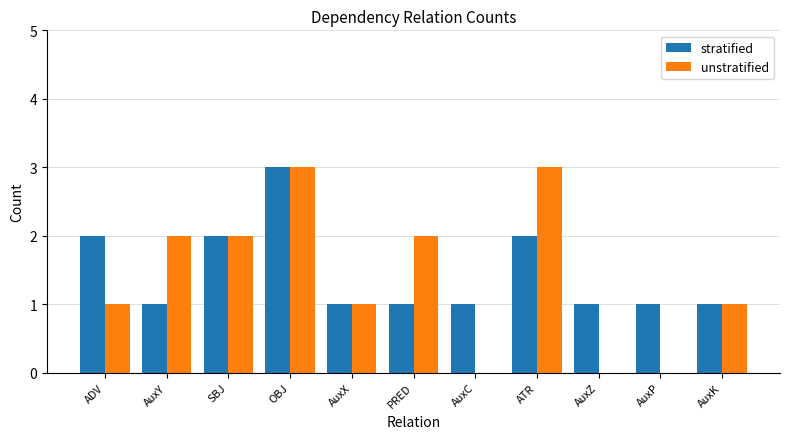

At which category is the sum across all series the highest?

OBJ